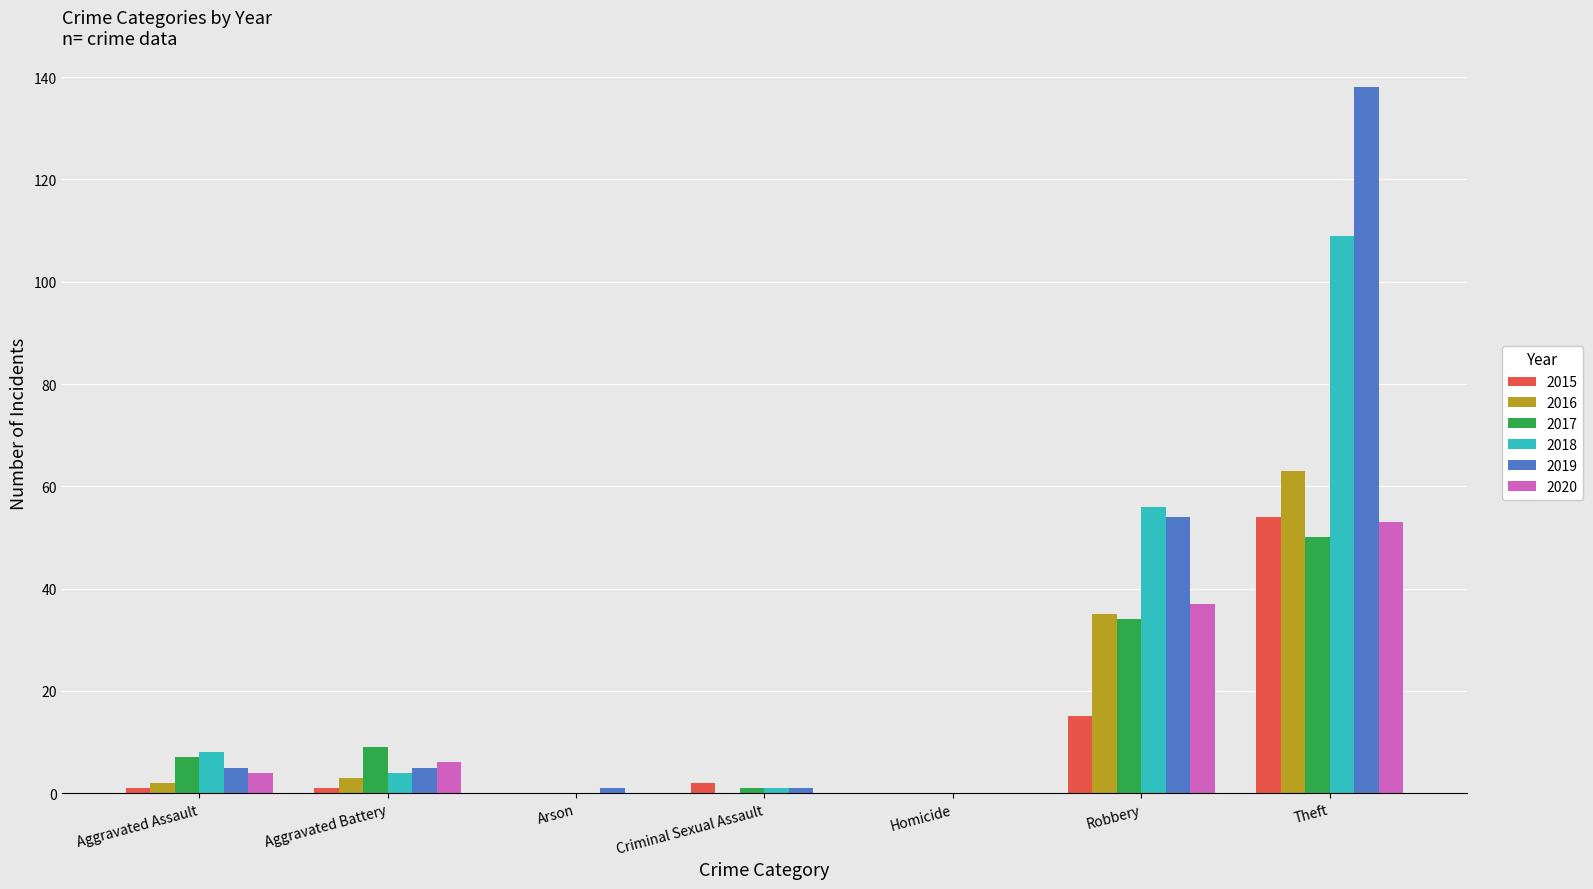

Where is 2015 nearest to the value 27?

Robbery